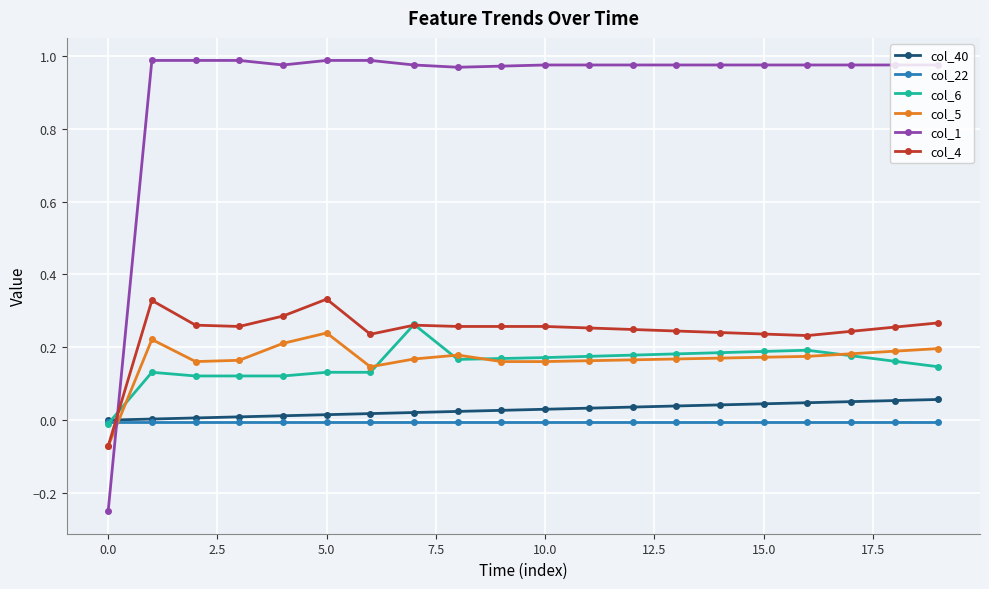

Which series has the largest range (max minus min)?

col_1